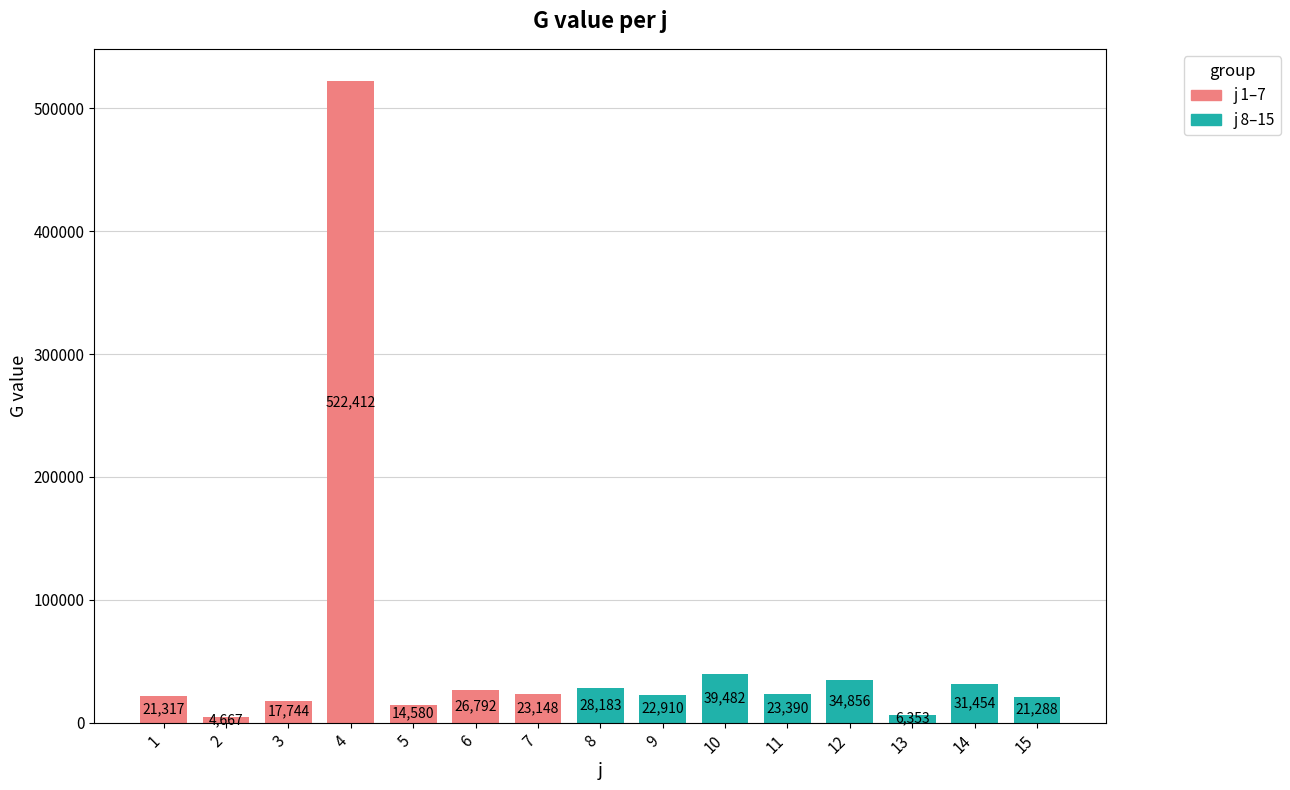

Rank the categories by value from lowest to highest.

2, 13, 5, 3, 15, 1, 9, 7, 11, 6, 8, 14, 12, 10, 4